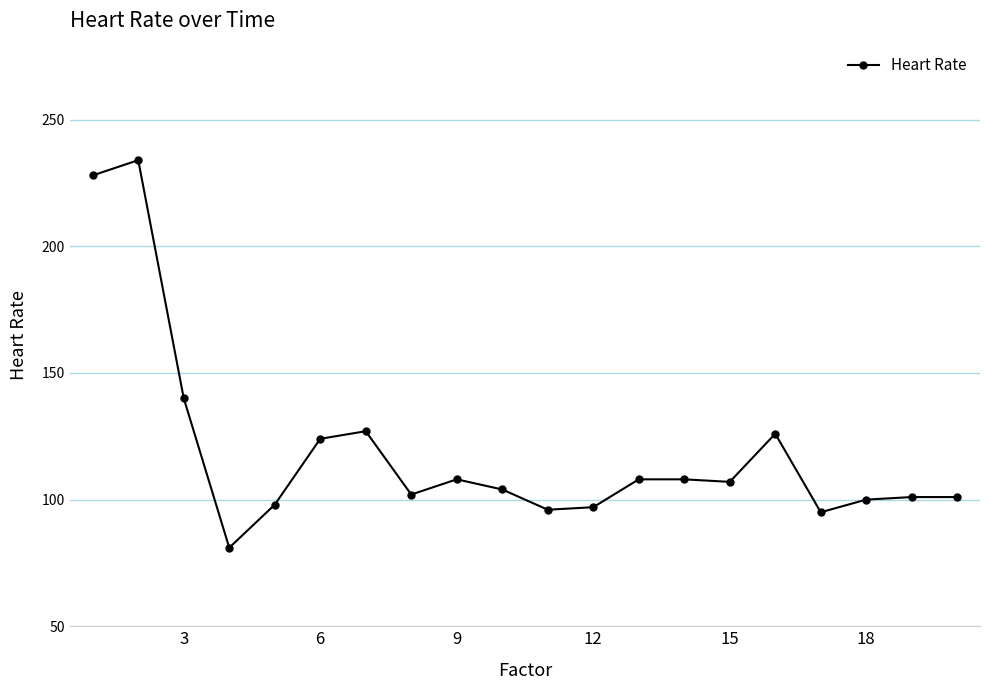

What is the minimum value shown in the chart?

81